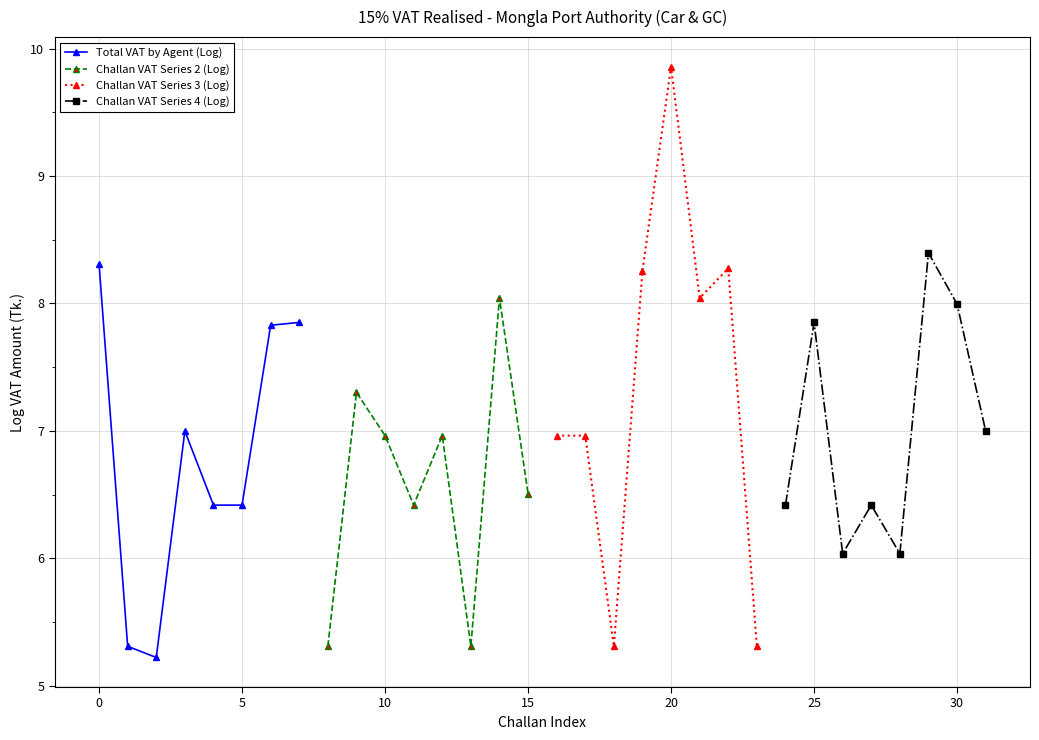

Is it true that Total VAT by Agent (Log) equals 6.4 at 5?

True